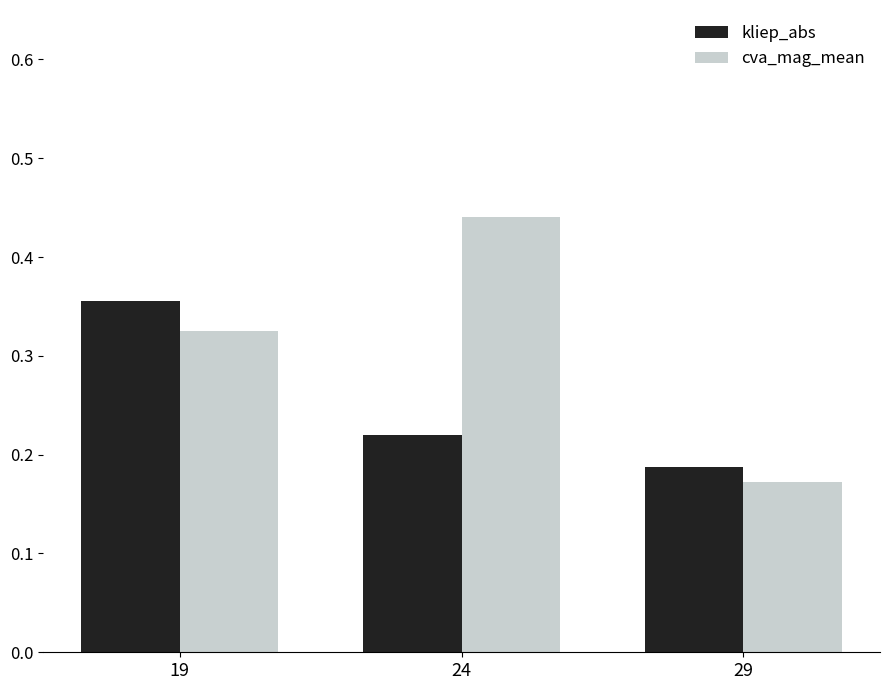

Which label corresponds to the largest value in the chart?

24